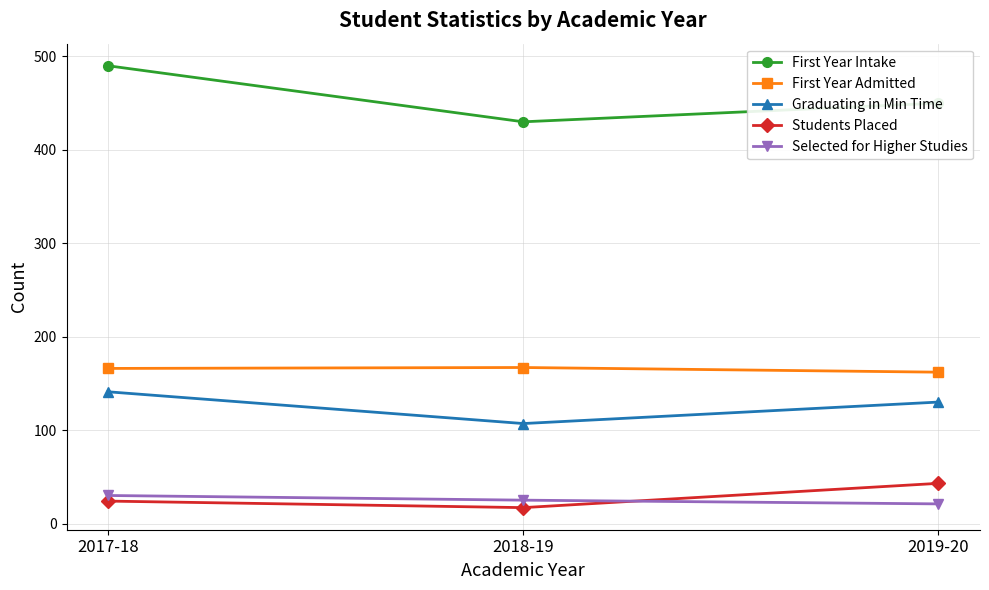

Rank the series by their maximum value, from lowest to highest.

Selected for Higher Studies, Students Placed, Graduating in Min Time, First Year Admitted, First Year Intake